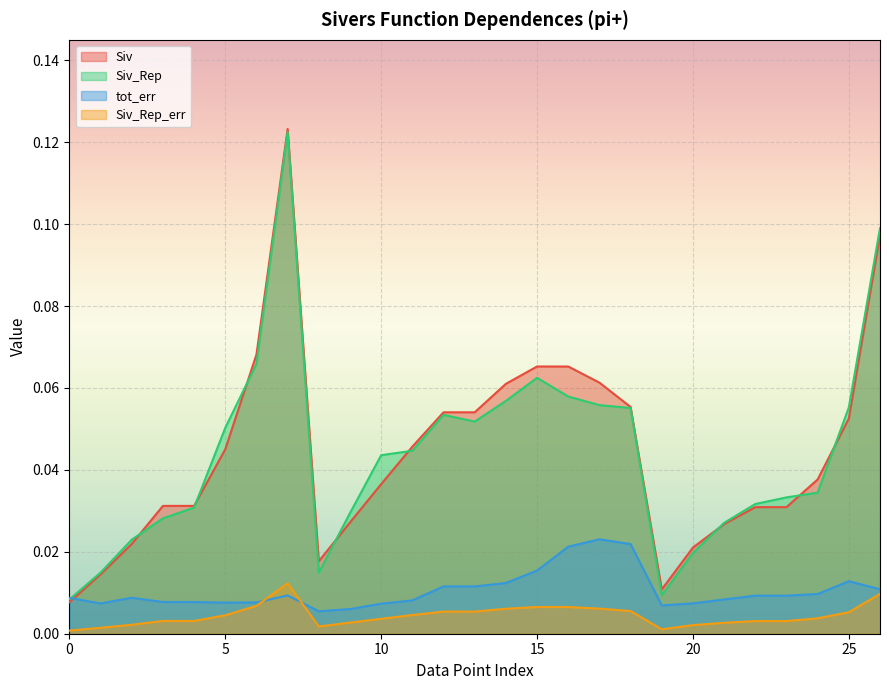

How many lines are shown in the chart?

4